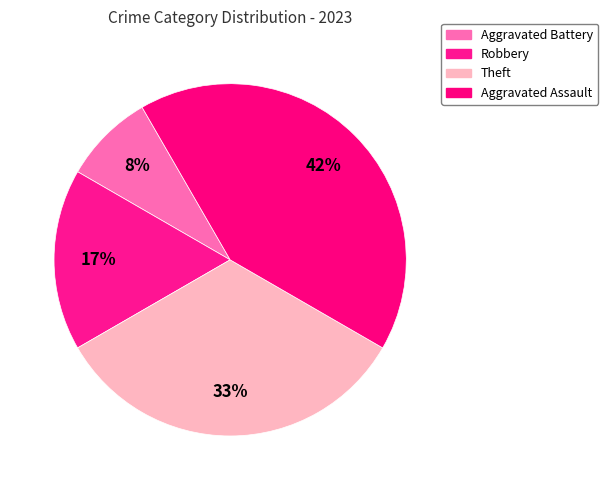

What is the smallest slice in the pie chart?

Aggravated Battery